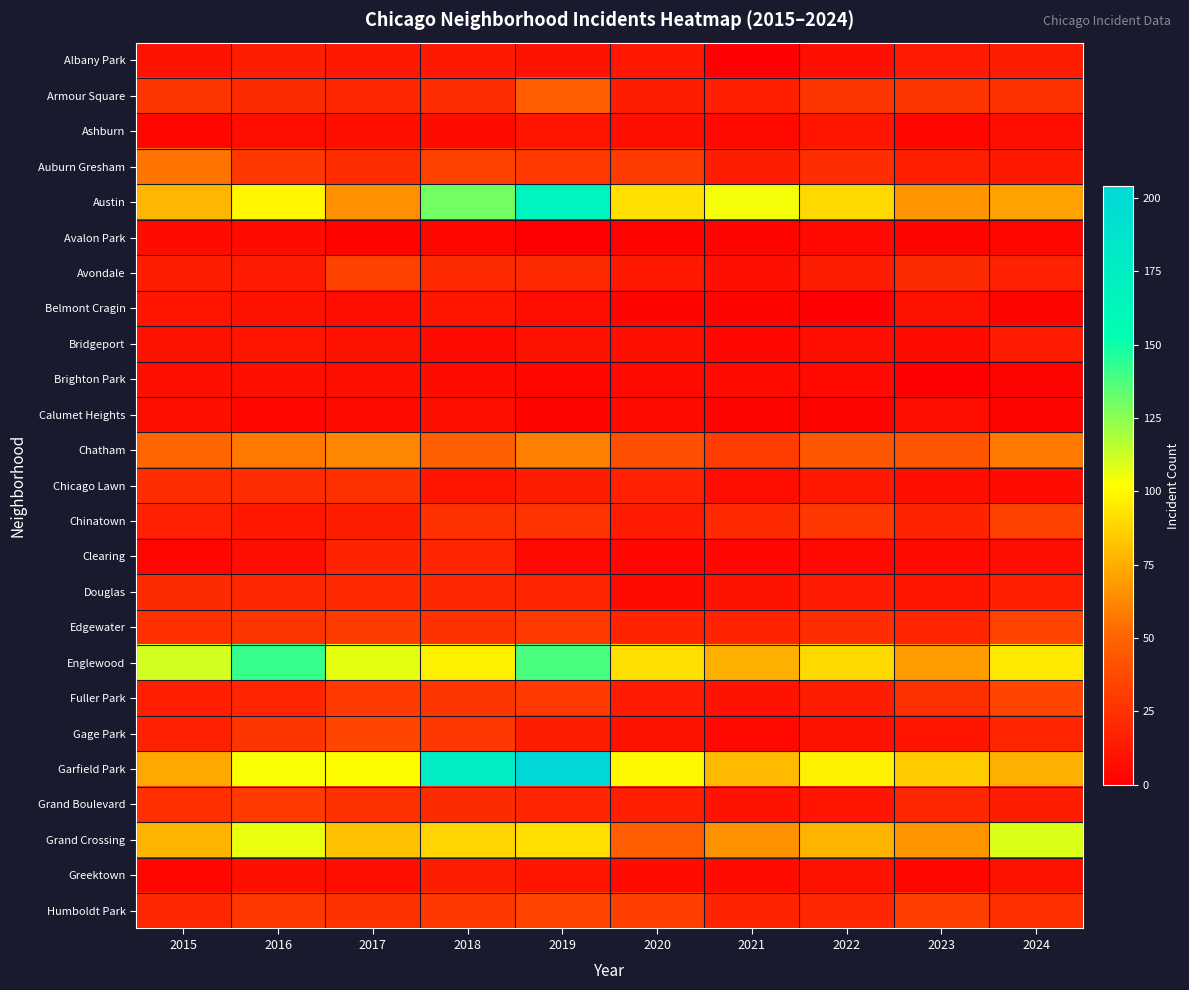

At which category is the sum across all series the highest?

2019